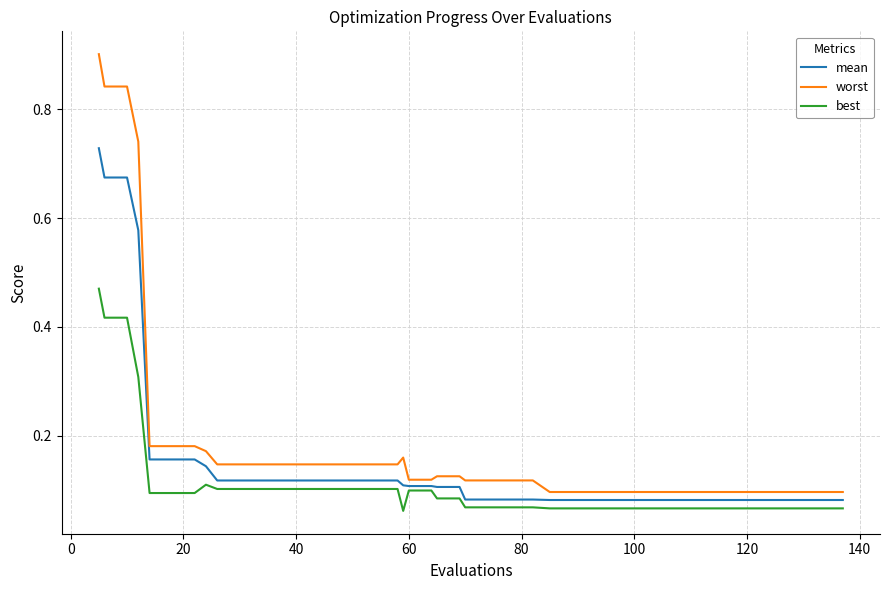

Which series has the largest range (max minus min)?

worst